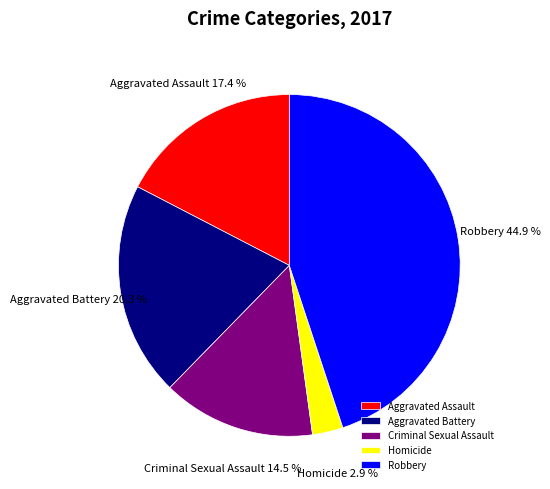

The Homicide slice represents 16% of the pie. True or false?

False